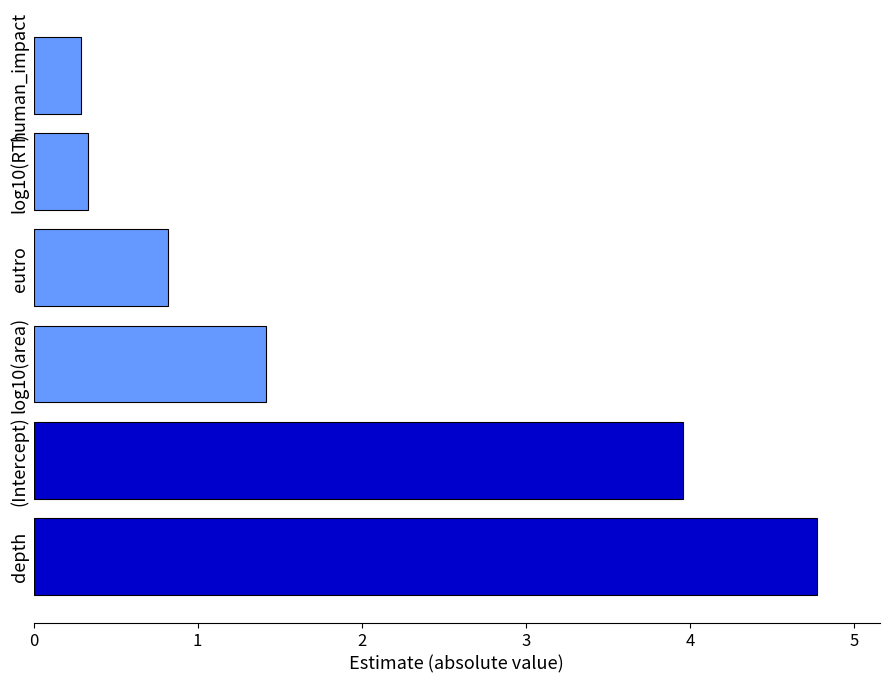

The value at human_impact is 0.3. True or false?

True